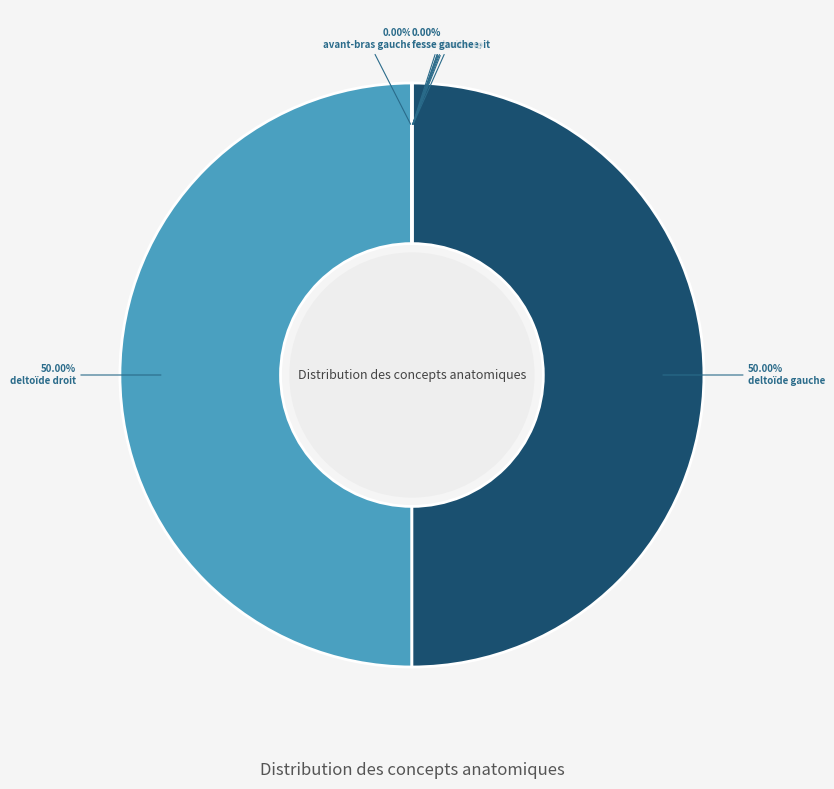

Rank the categories by value from lowest to highest.

cuisse droite, cuisse gauche, avant-bras droit, avant-bras gauche, épaule droite, épaule gauche, fesse gauche, fesse droite, deltoïde droit, deltoïde gauche